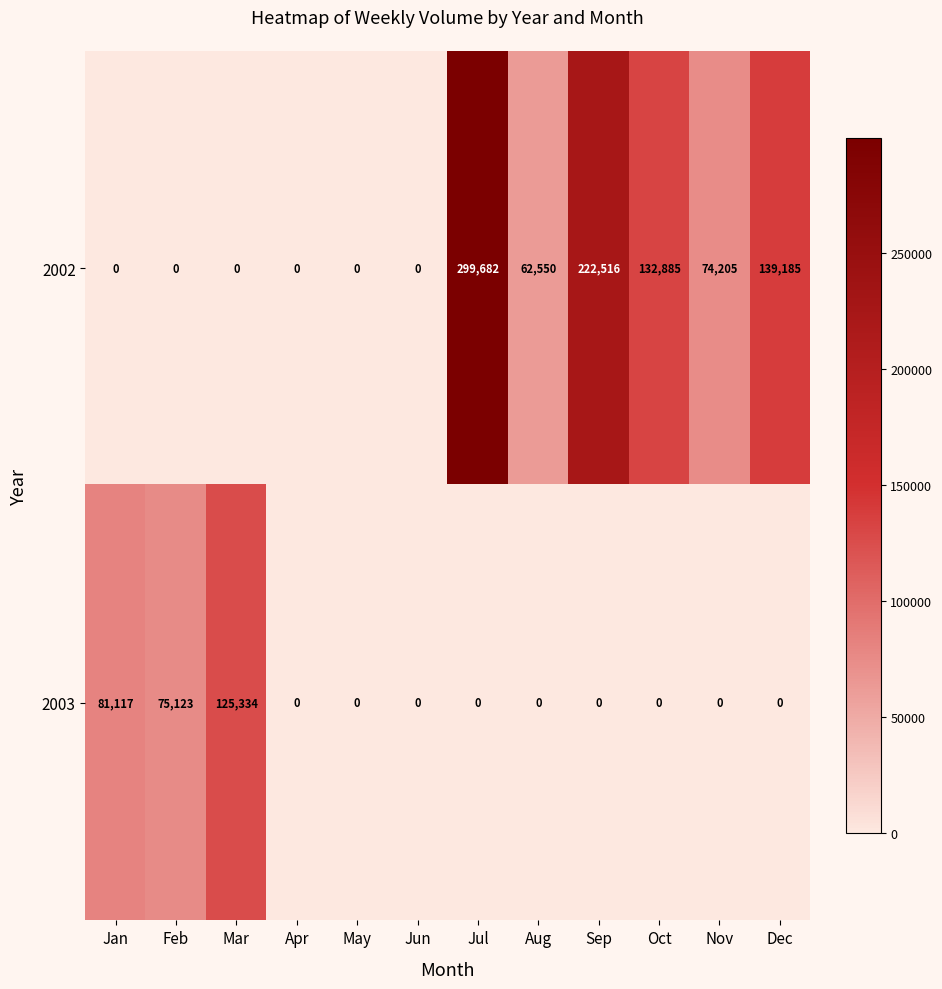

The value of 2002 at Jul is 299682. True or false?

True